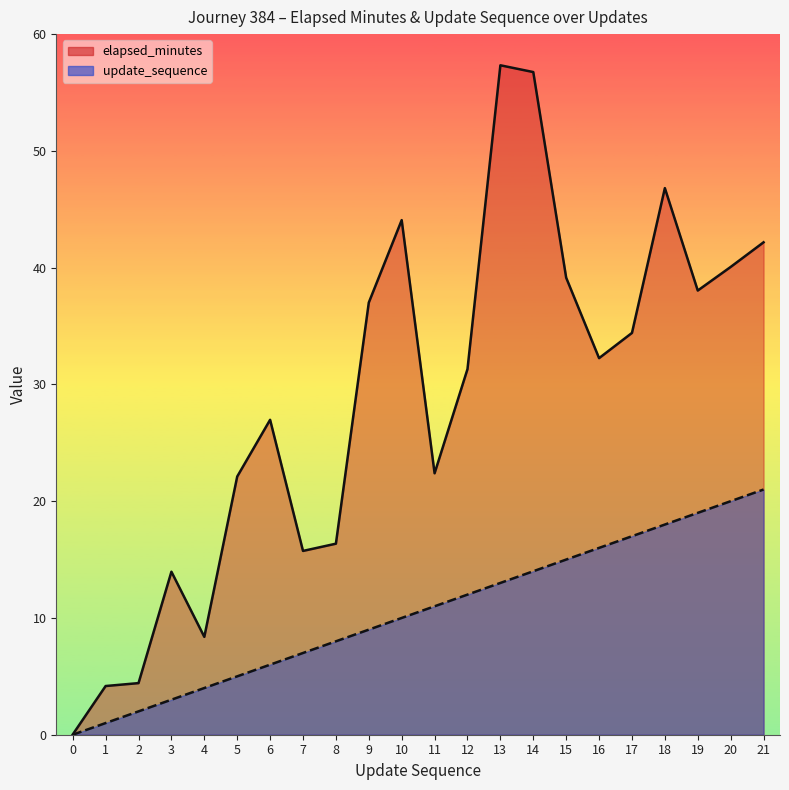

True or false: elapsed_minutes has a value of 39.1 at 15.

True